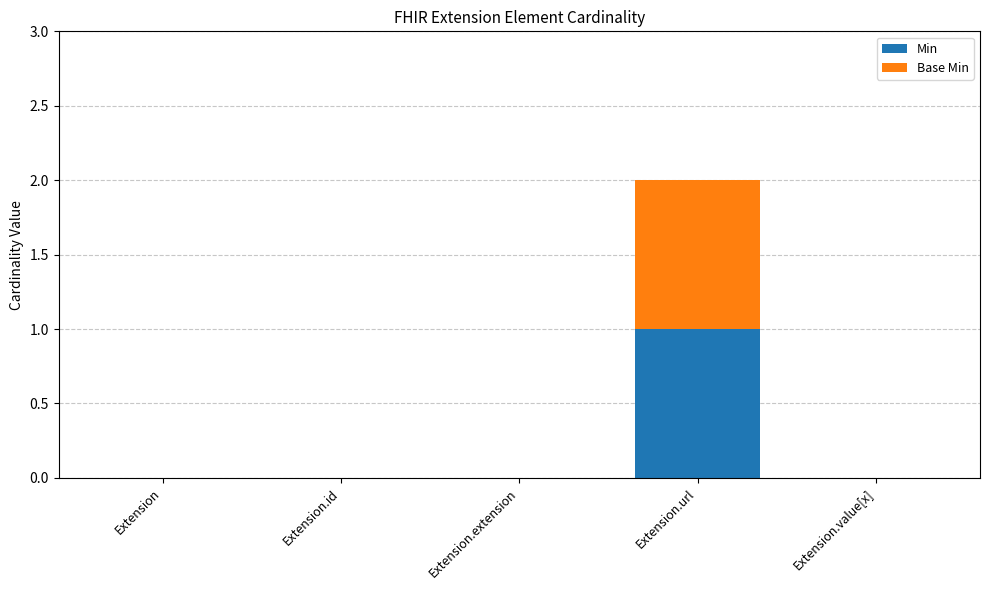

Is it true that Min equals 0 at Extension.value[x]?

True